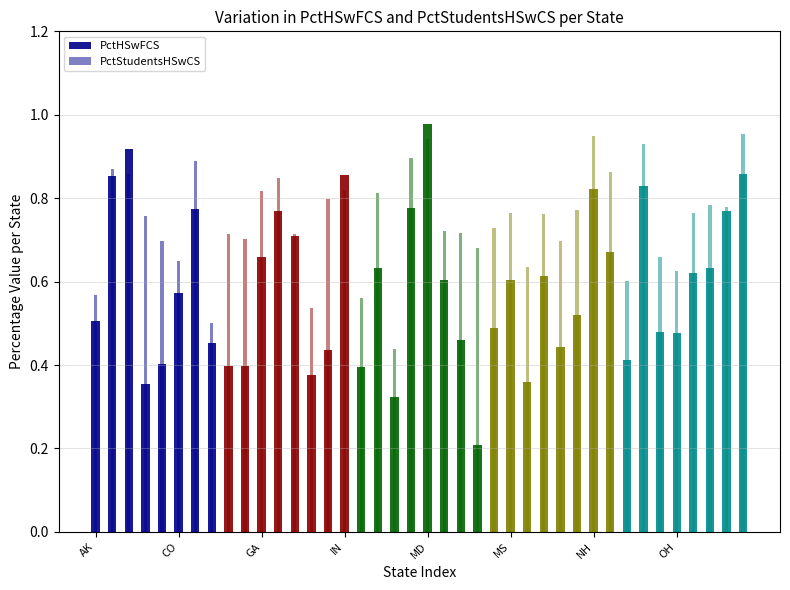

Reading left to right, what are all the values shown in this chart?

PctHSwFCS: 0.5	0.9	0.9	0.4	0.4	0.6	0.8	0.5	0.4	0.4	0.7	0.8	0.7	0.4	0.4	0.9	0.4	0.6	0.3	0.8	1.0	0.6	0.5	0.2	0.5	0.6	0.4	0.6	0.4	0.5	0.8	0.7	0.4	0.8	0.5	0.5	0.6	0.6	0.8	0.9
PctStudentsHSwCS: 0.6	0.9	0.9	0.8	0.7	0.6	0.9	0.5	0.7	0.7	0.8	0.8	0.7	0.5	0.8	0.8	0.6	0.8	0.4	0.9	0.9	0.7	0.7	0.7	0.7	0.8	0.6	0.8	0.7	0.8	0.9	0.9	0.6	0.9	0.7	0.6	0.8	0.8	0.8	1.0